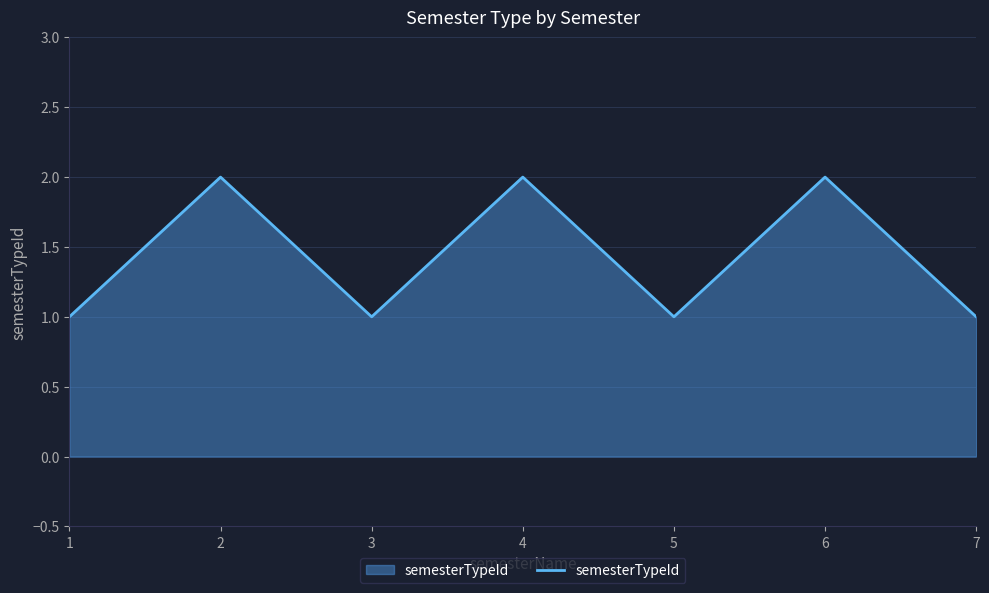

The chart shows a value of 1 at 1. True or false?

True